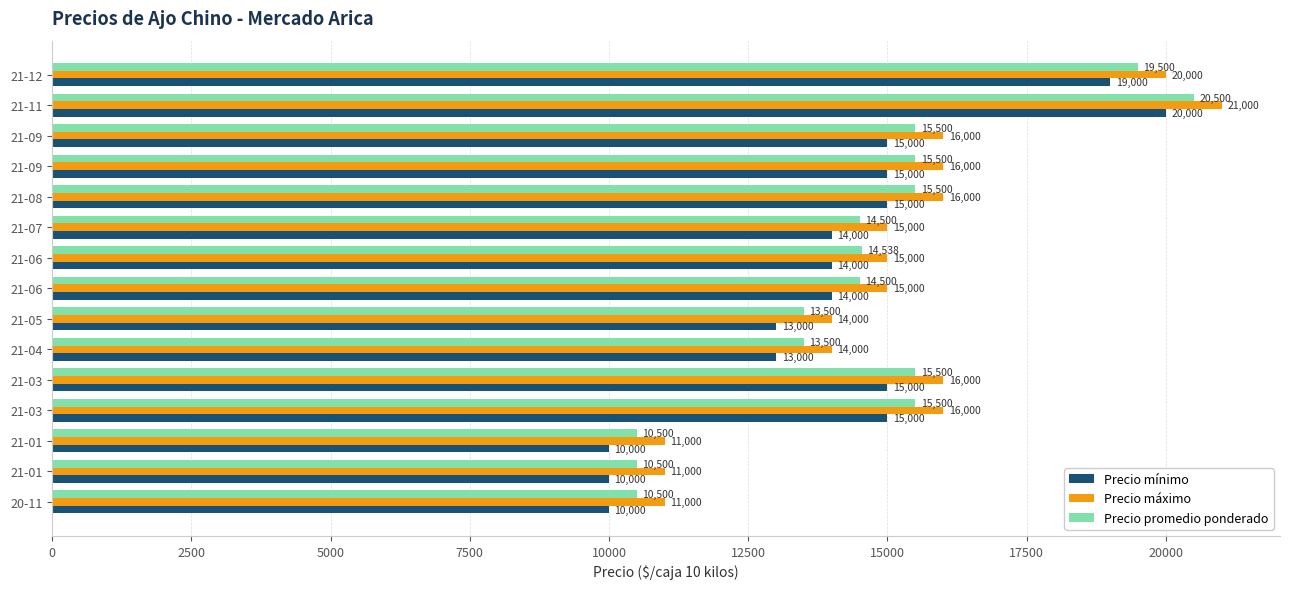

How many distinct data groups are displayed?

3